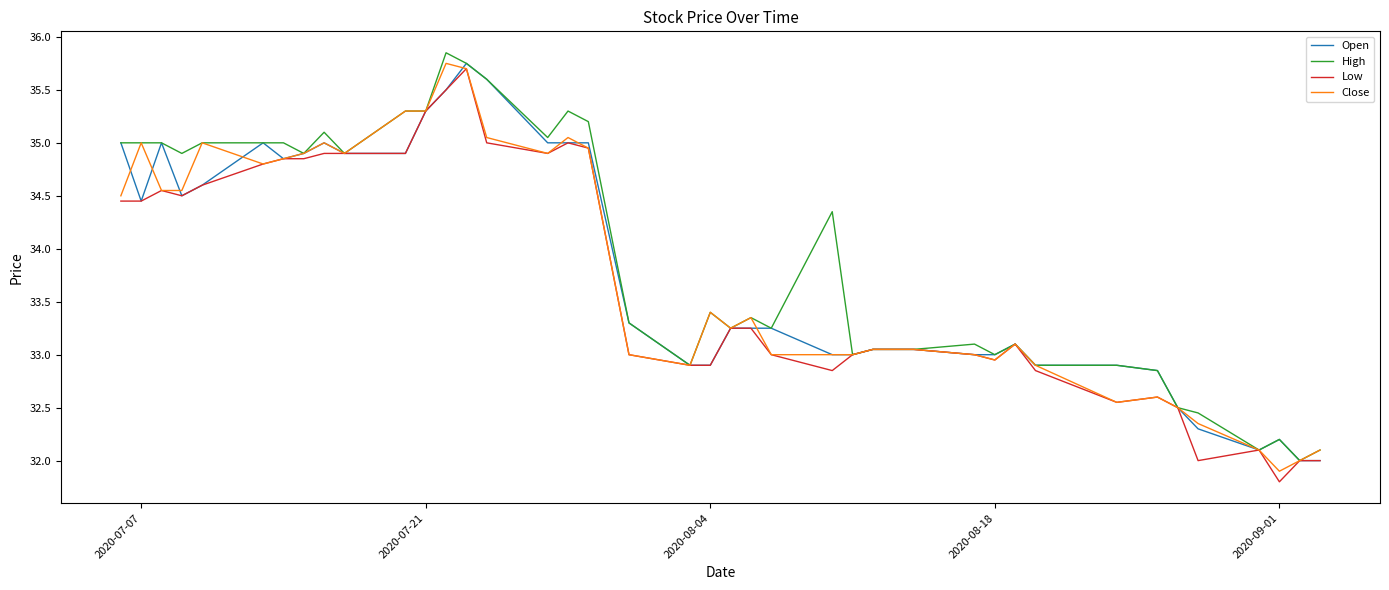

What is the smallest value displayed?

31.8